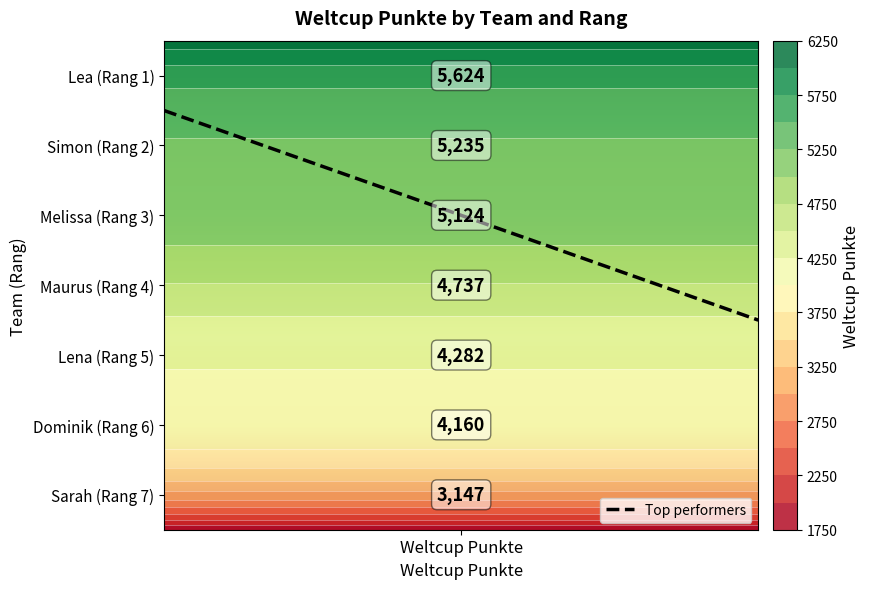

The chart shows a value of 6.2 at 1. True or false?

False